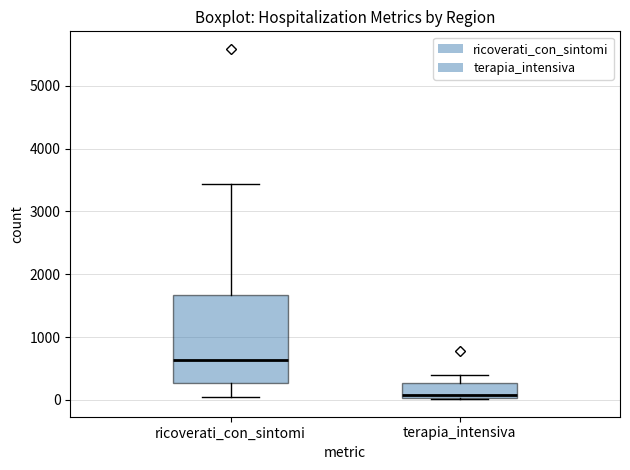

Reading left to right, transcribe this box plot: for each box, give where its median line is, the range the box spans, and where its two whiskers end, as read against the y-axis. The values are not printed on the chart, so give them approximately, as read against the axis.

ricoverati_con_sintomi: median 600, box 300 to 1700, whiskers 0 to 3400
terapia_intensiva: median 100, box 0 to 300, whiskers 0 to 400